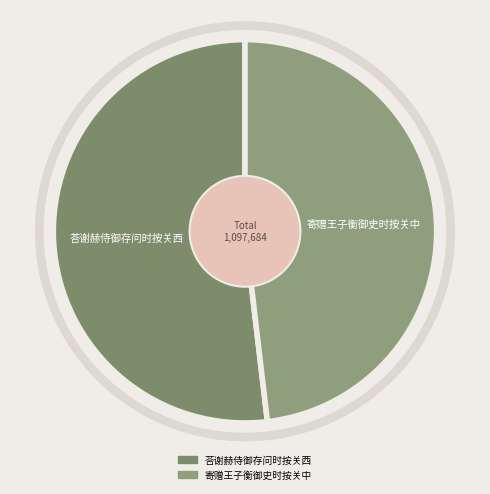

Rank the categories by value from lowest to highest.

寄赠王子衡御史时按关中, 荅谢赫侍御存问时按关西